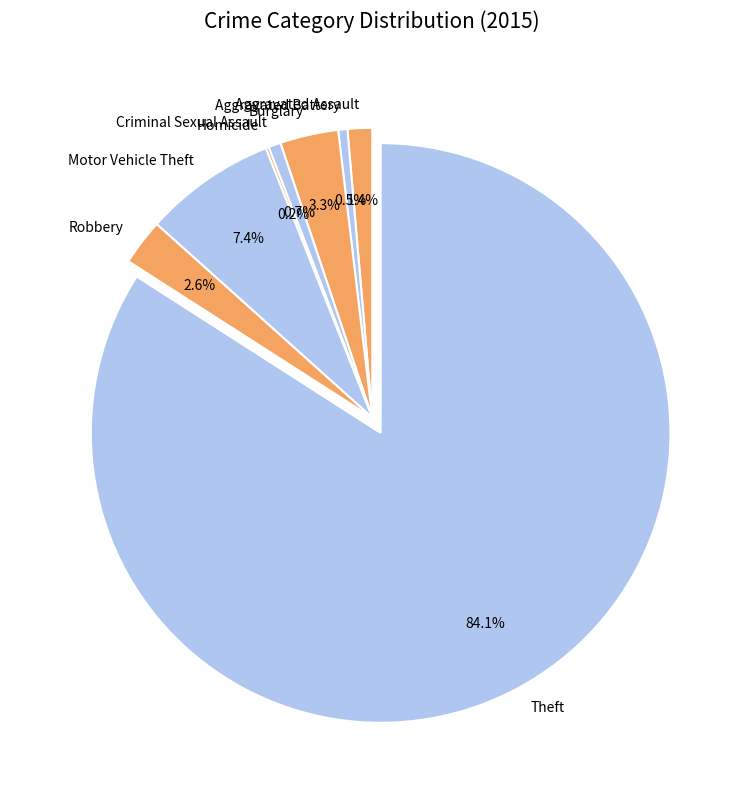

What is the largest slice in the pie chart?

Theft